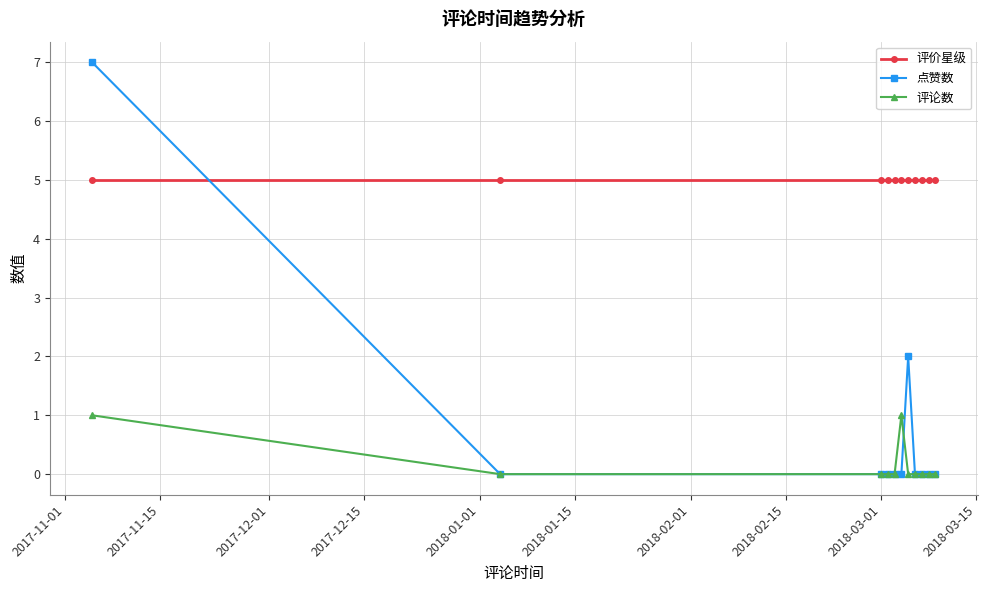

Reading left to right, transcribe all the data shown in this chart.

评价星级: 5	5	5	5	5	5	5	5	5	5	5
点赞数: 7	0	0	0	0	0	2	0	0	0	0
评论数: 1	0	0	0	0	1	0	0	0	0	0